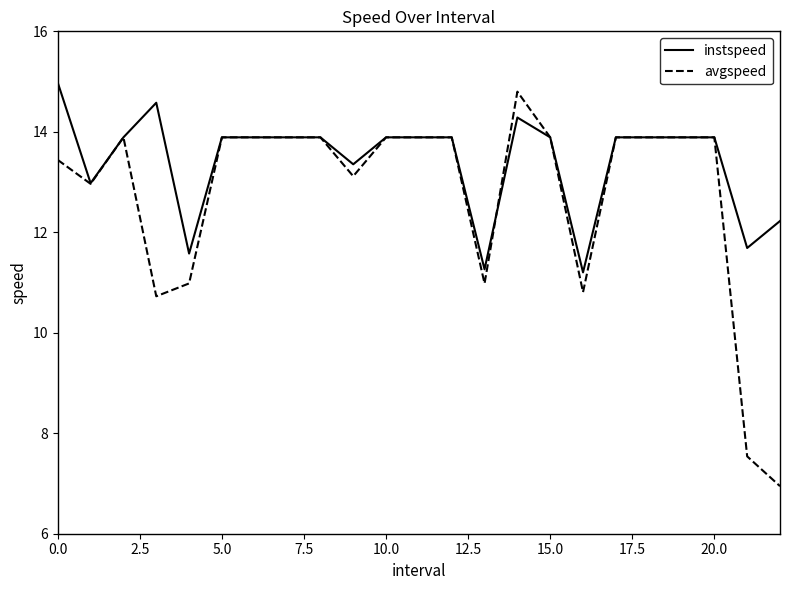

Which series has the largest total across all categories?

instspeed